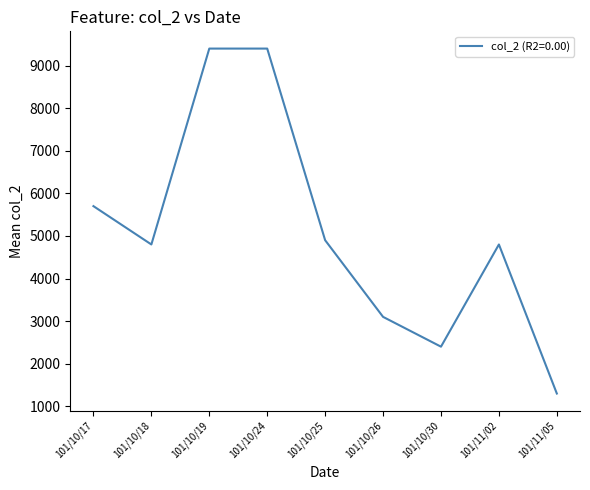

Where is the data nearest to the value 5350?

101/10/17